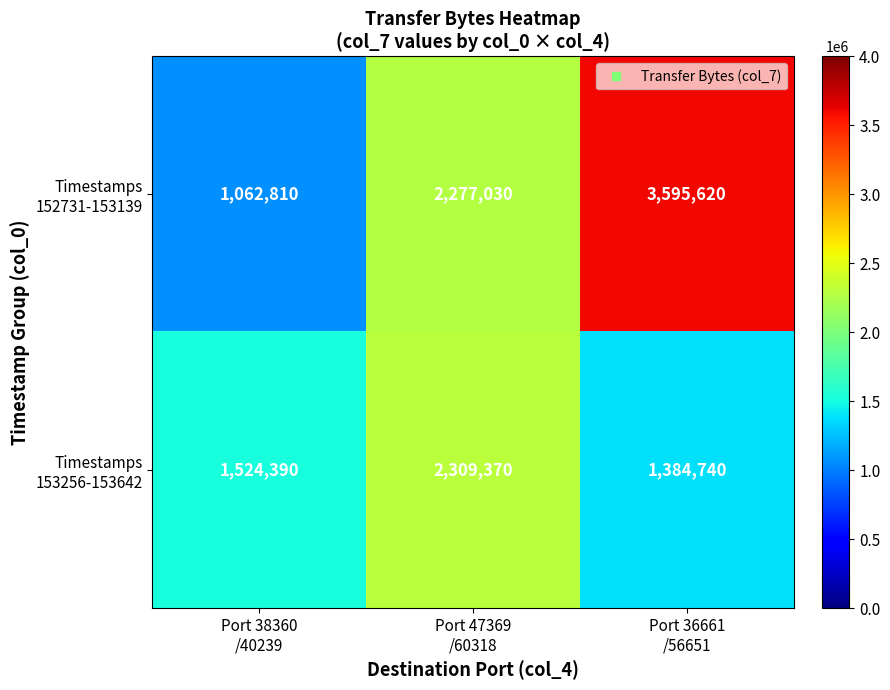

At how many categories does at least one series exceed 1139357?

3